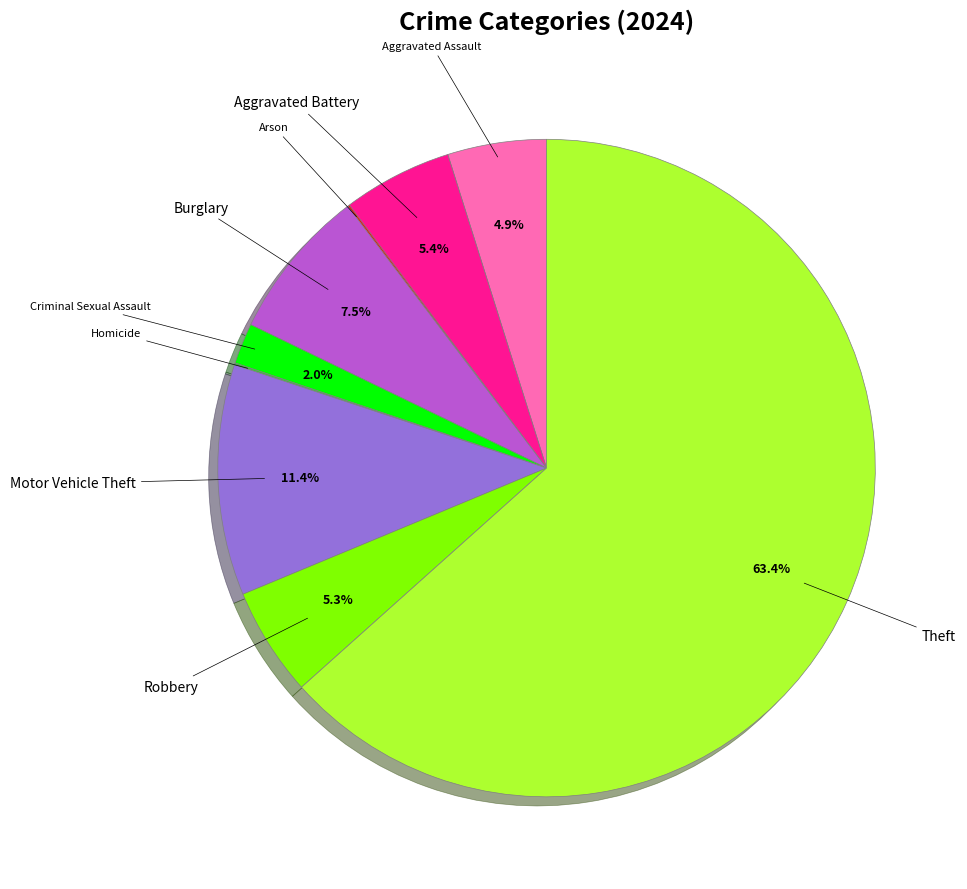

Is there any slice that represents more than half of the pie?

Yes